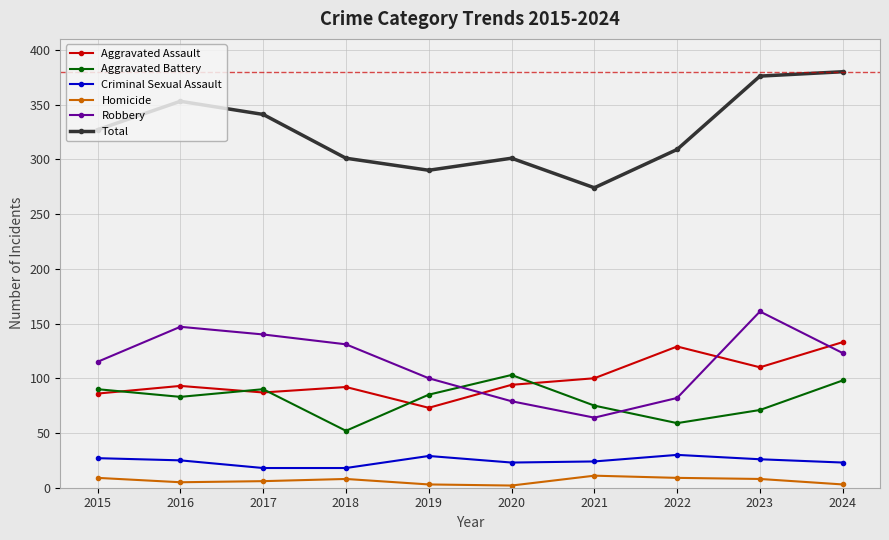

At which label is Aggravated Battery closest to 77?

2021